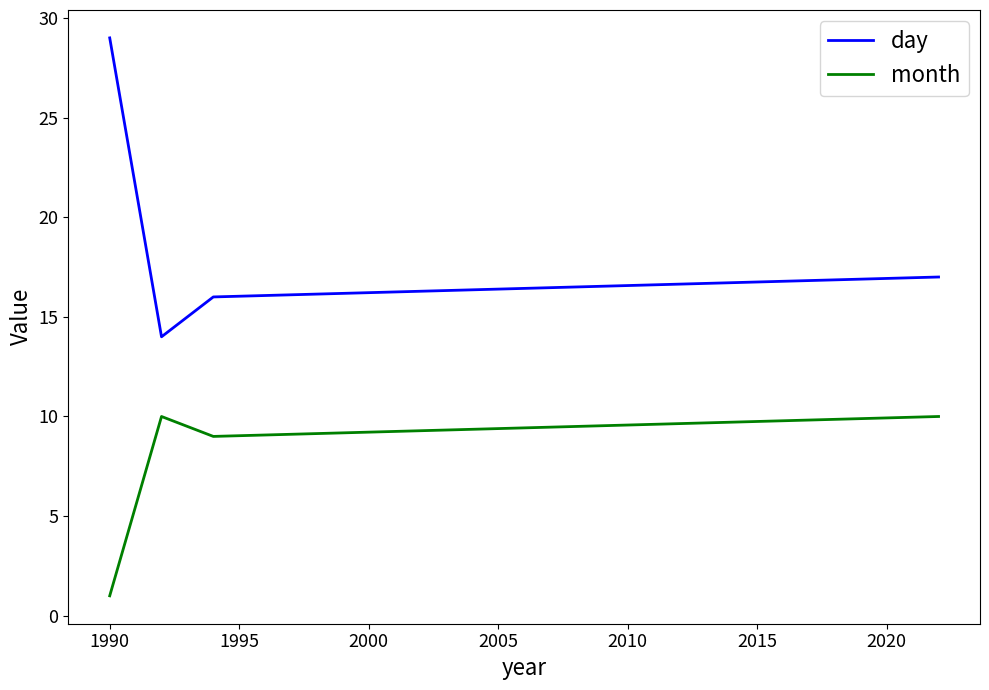

True or false: day and month cross at least once.

False